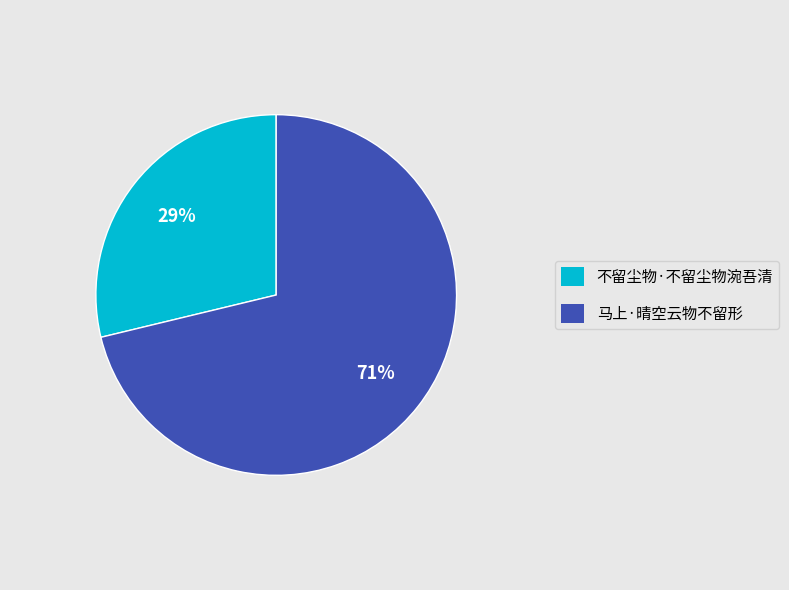

Which category has the smallest portion of the pie?

不留尘物·不留尘物涴吾清